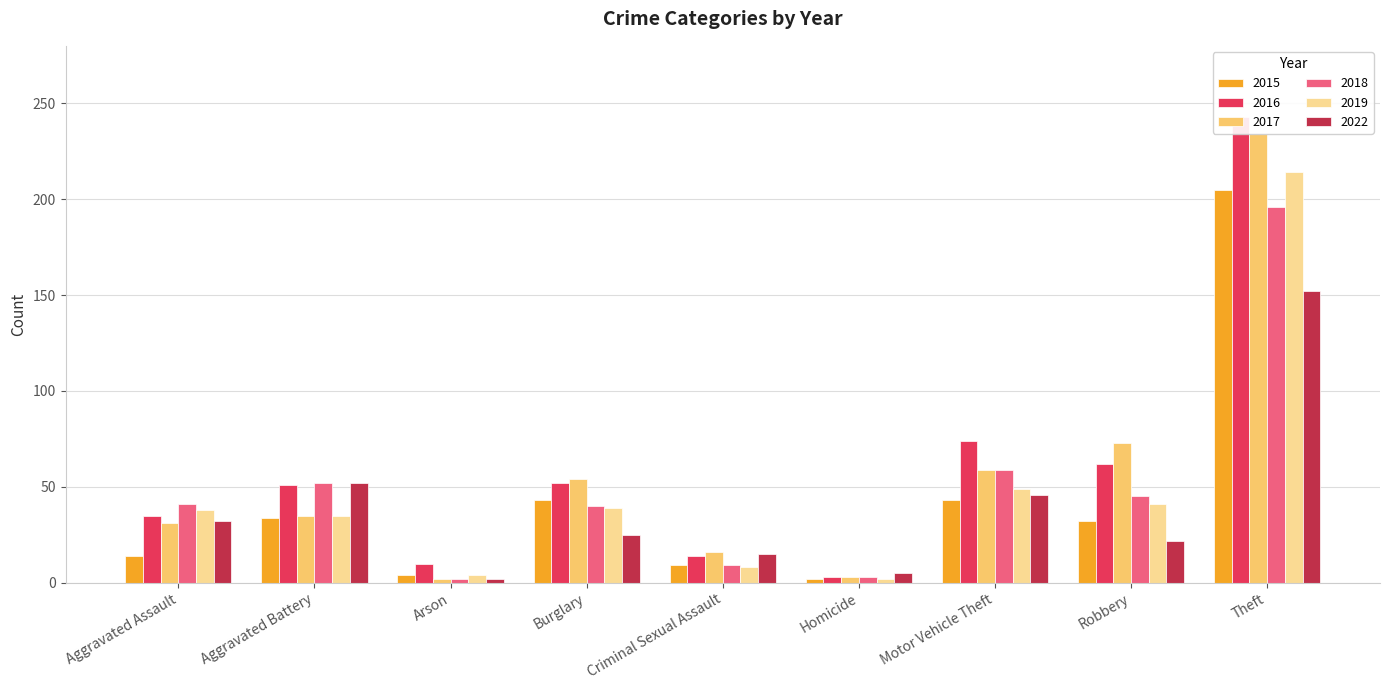

What is the sum of the 2018 values at Homicide and Aggravated Assault?

44